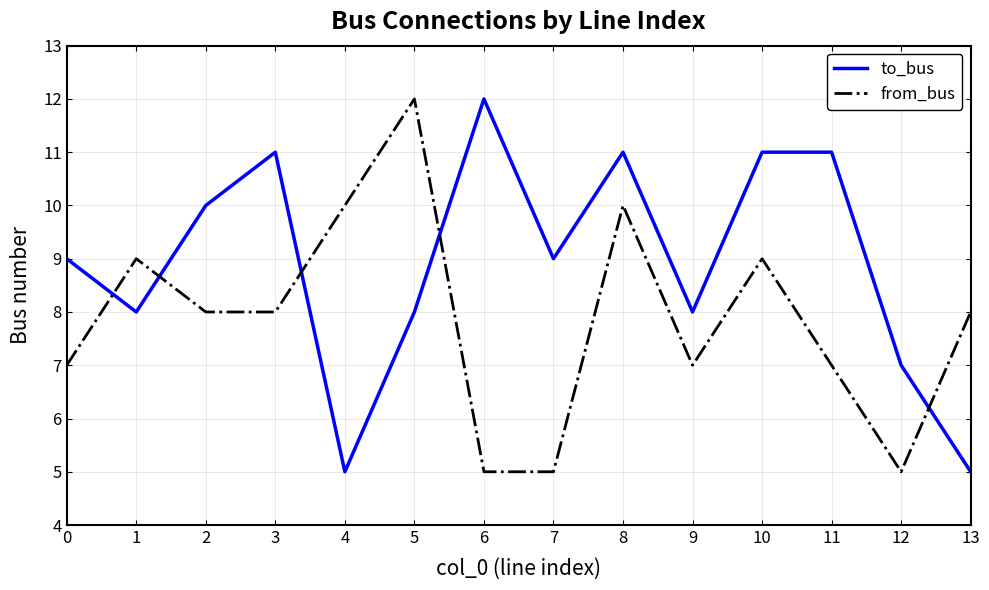

Count the from_bus values in the range 7 to 9.

8